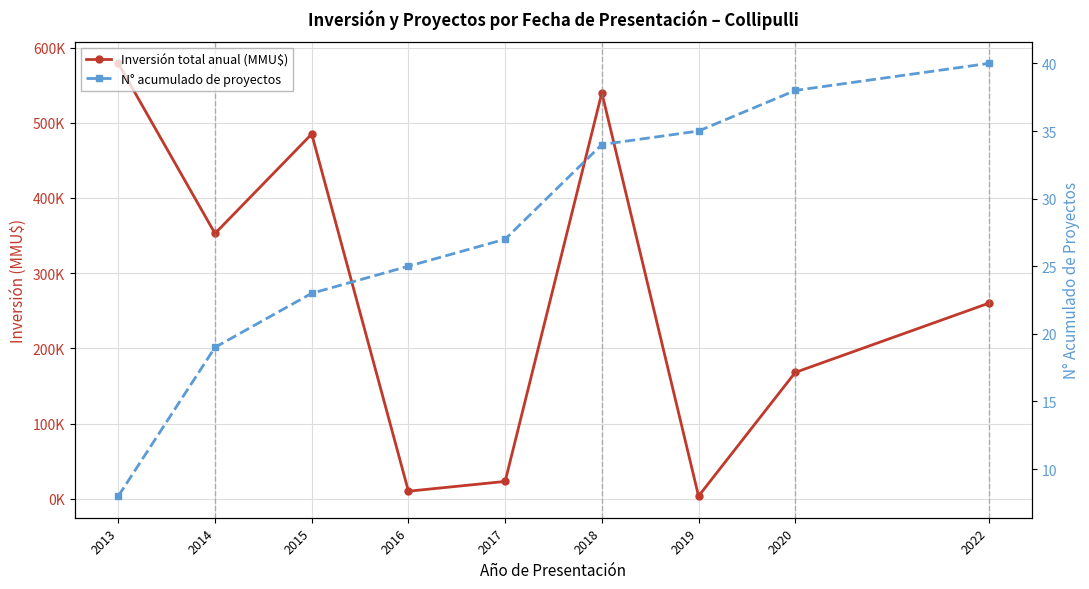

Is it true that N° acumulado de proyectos equals 27 at 2014?

False